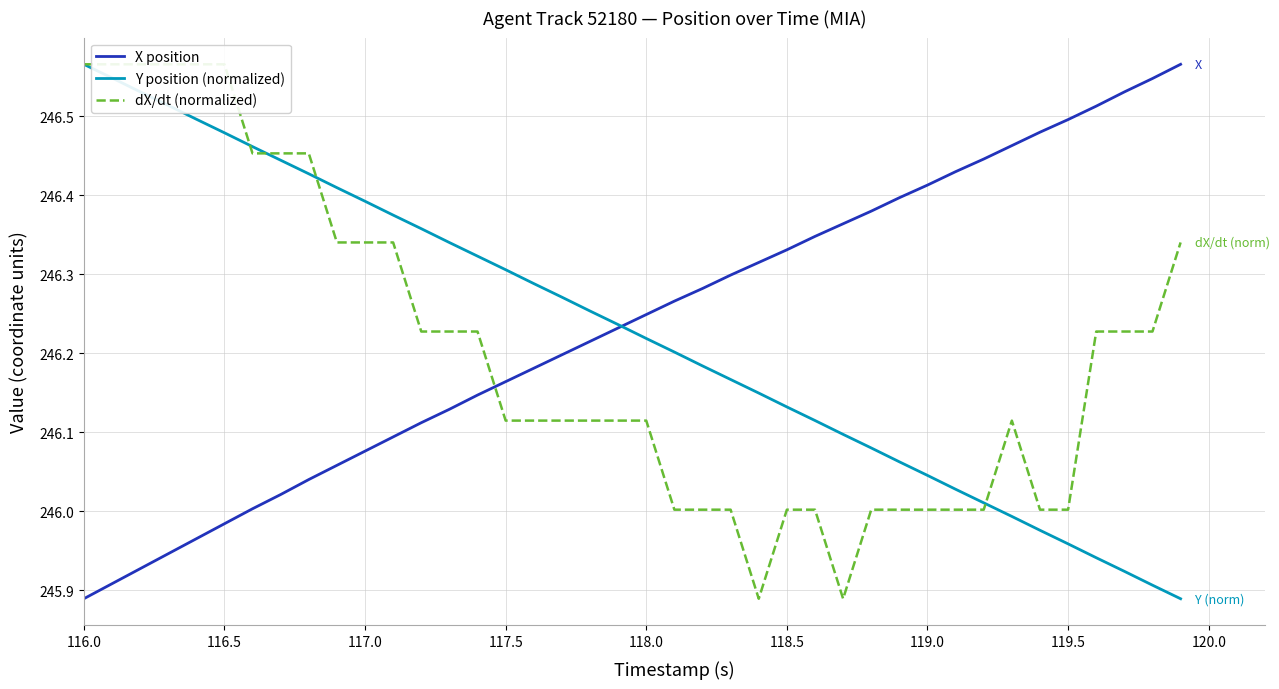

The Y position (normalized) series shows 127.4 at 119.5. True or false?

False